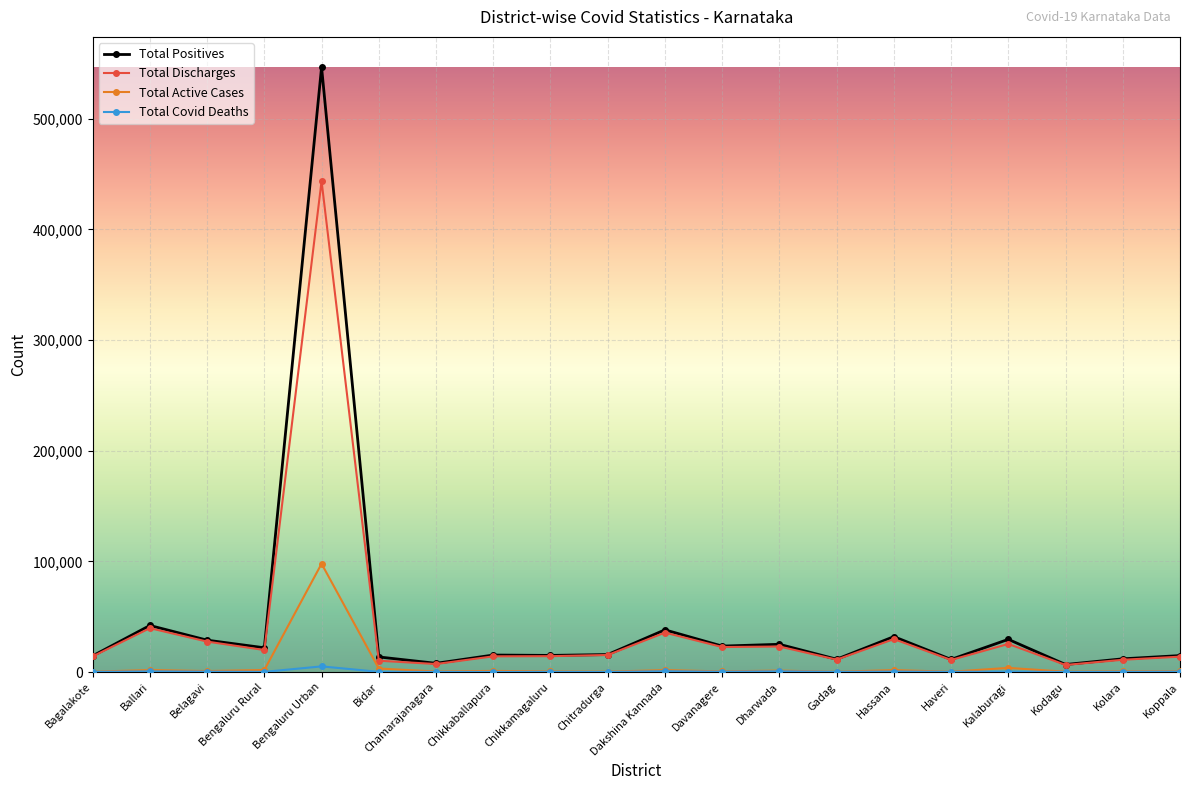

What is the average value of the Total Active Cases series?

5996